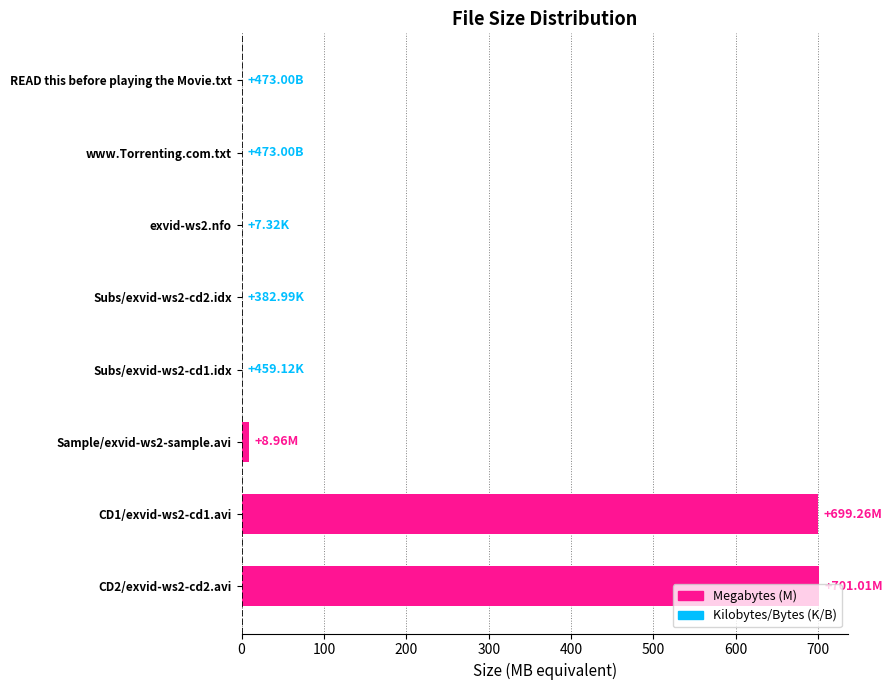

Are the bars horizontal?

Yes